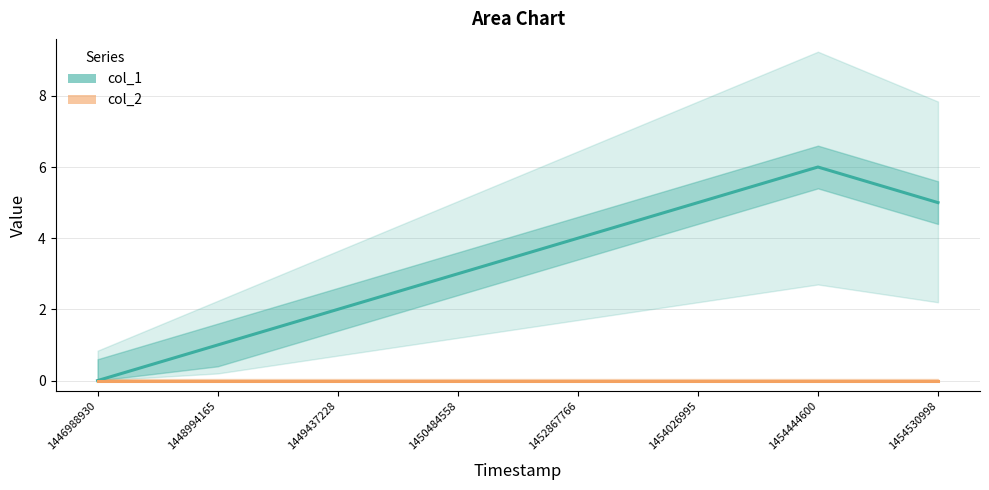

What are all the series names shown in the legend?

col_1, col_2